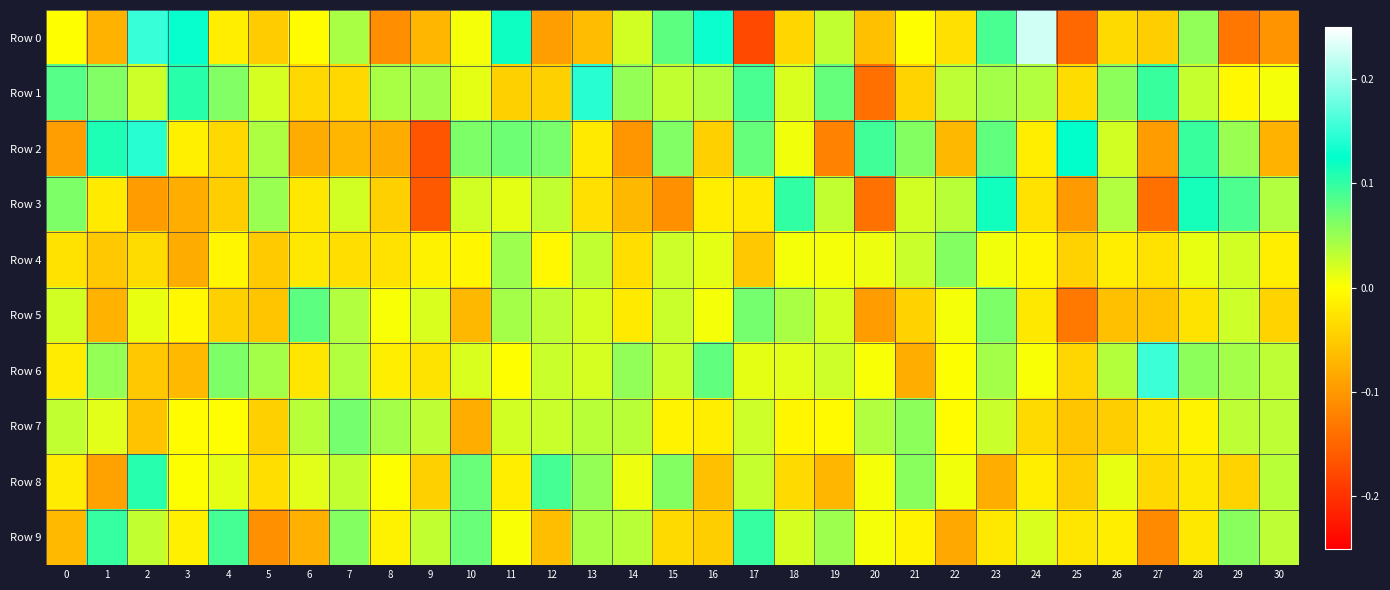

Count the number of data series in this chart.

10